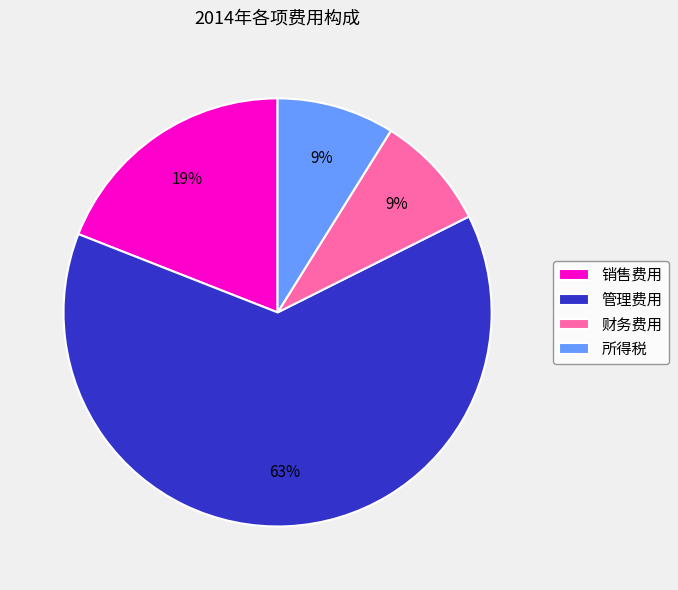

Is it true that 销售费用 is 11% of the pie?

False